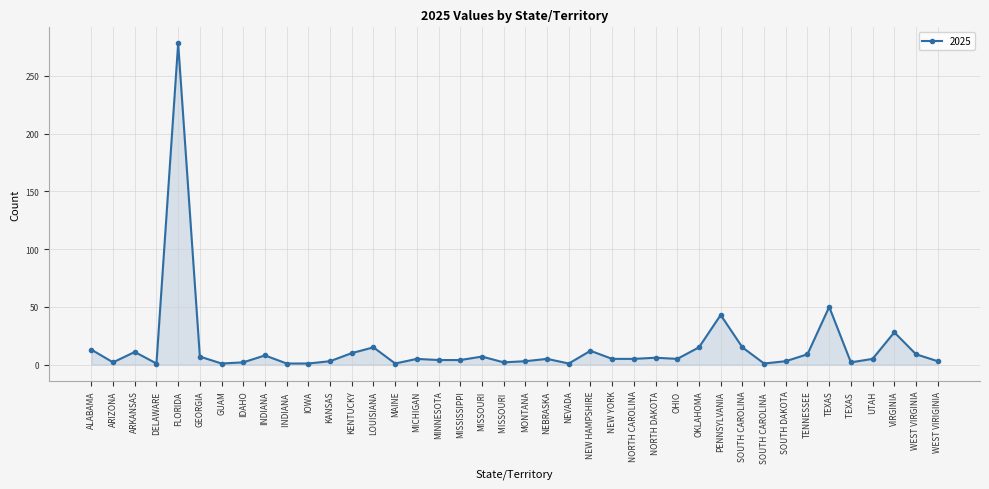

Approximately how many times larger is the value at MISSOURI compared to WEST VIRGINIA?

0.8